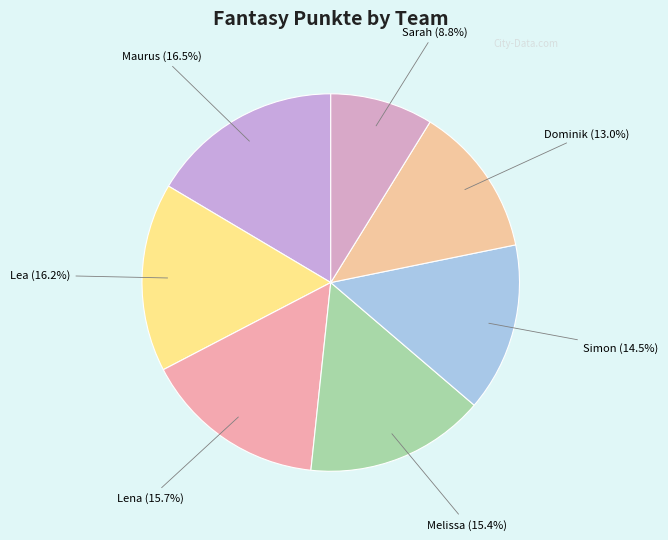

To the nearest percent, what is the average slice percentage?

14%